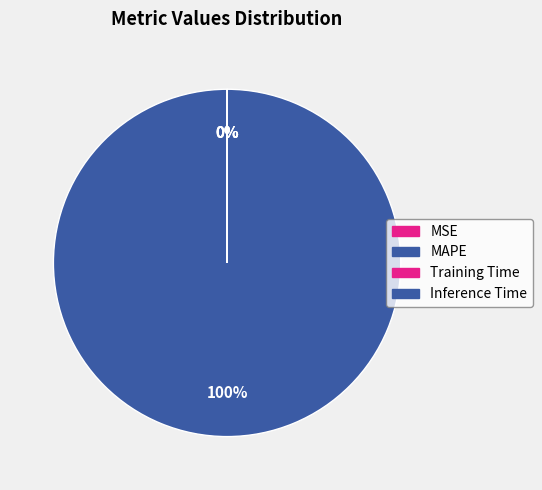

Which slice represents more than half of the pie?

MAPE